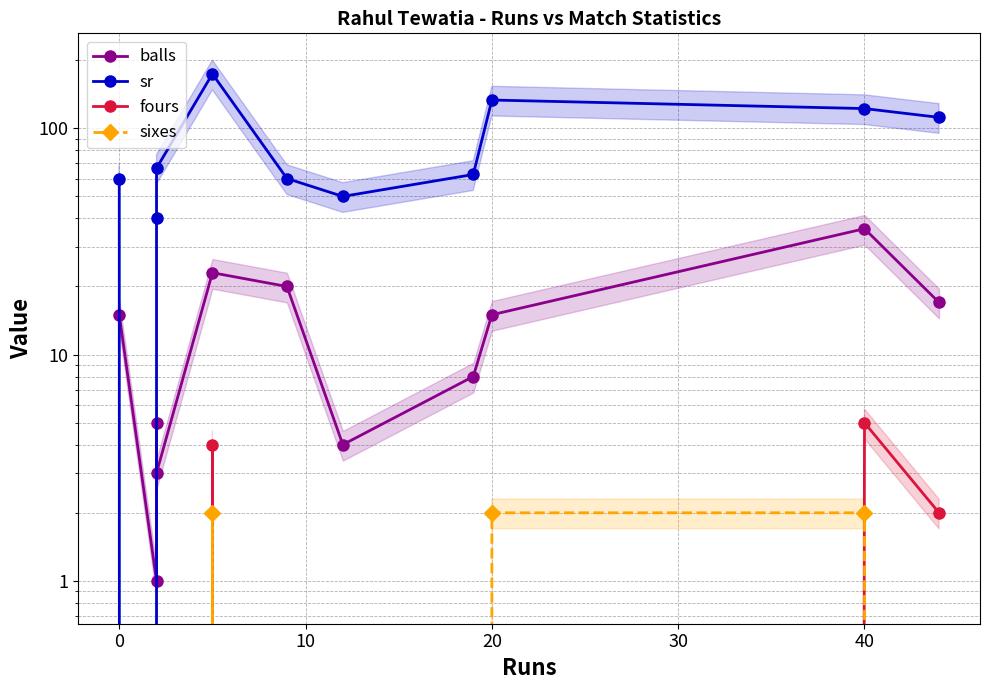

How many interior local valleys does the sr series have?

2